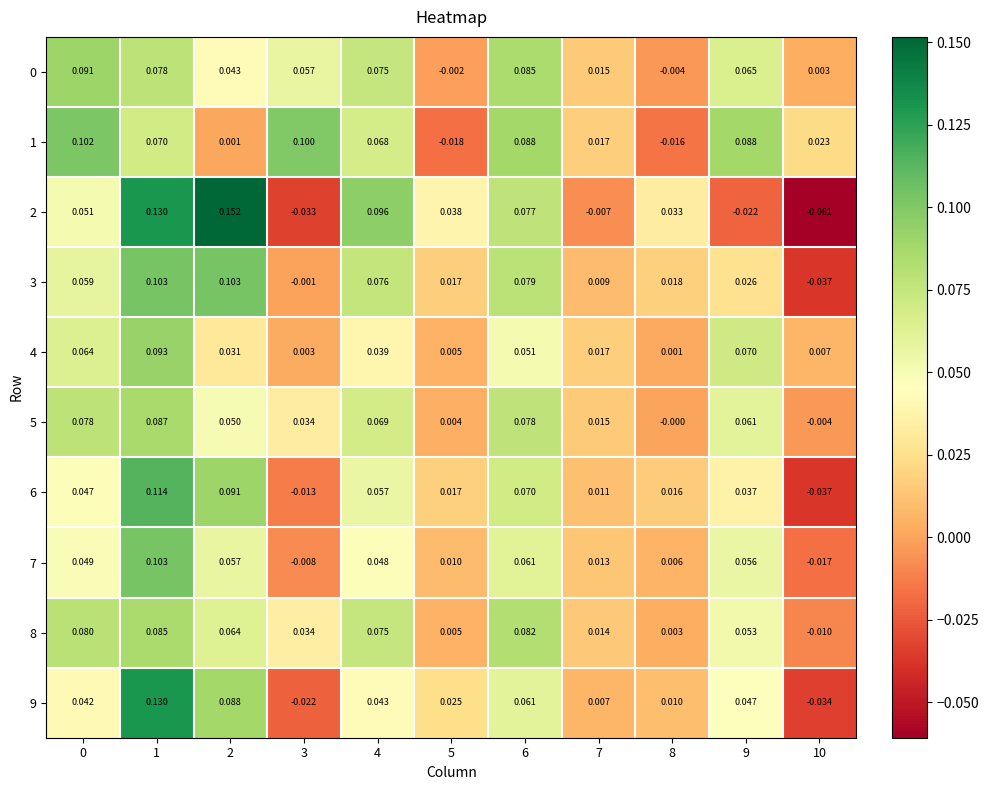

Is the value of 7 at 0 greater than the value of 5 at 1?

No